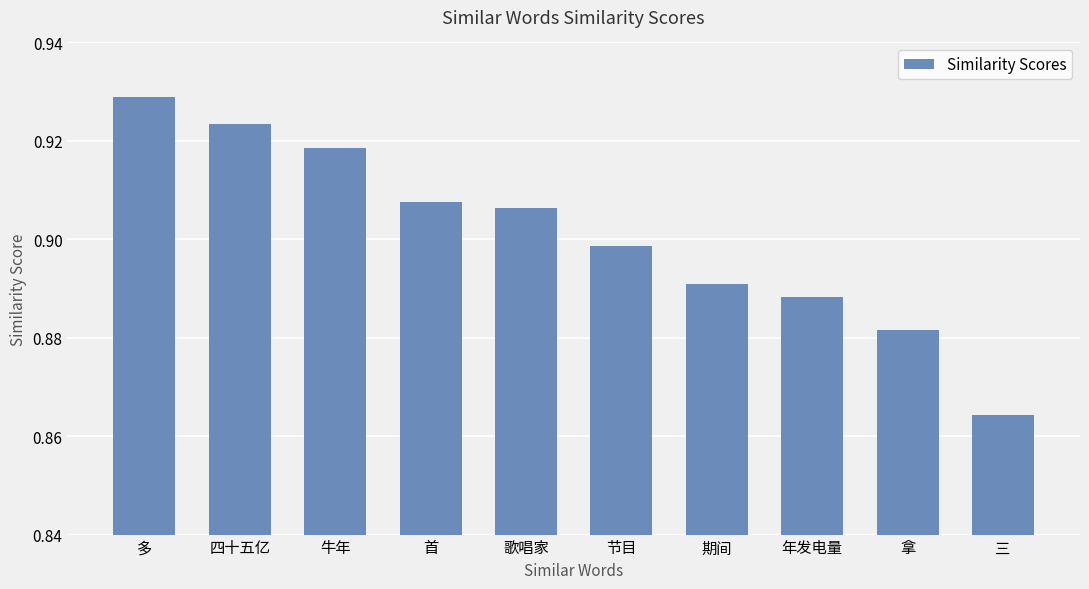

How many bars are there in total?

10